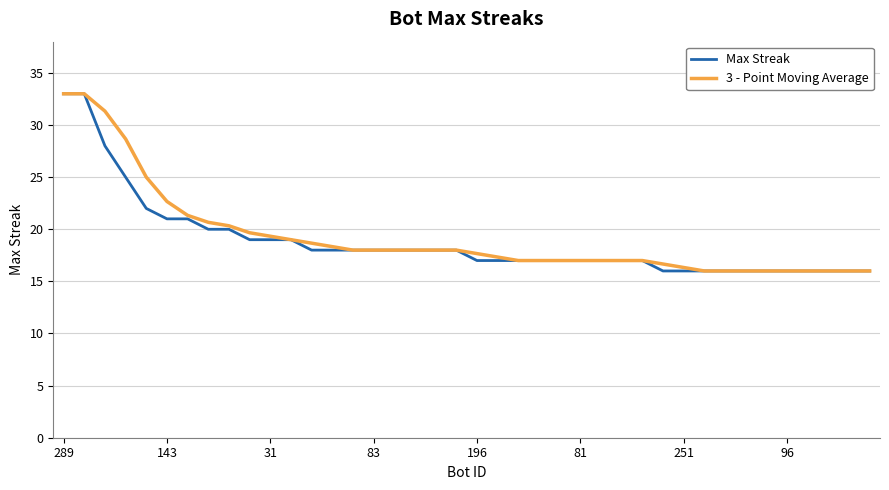

What is the difference between the maximum and minimum values in the Max Streak series?

17.0